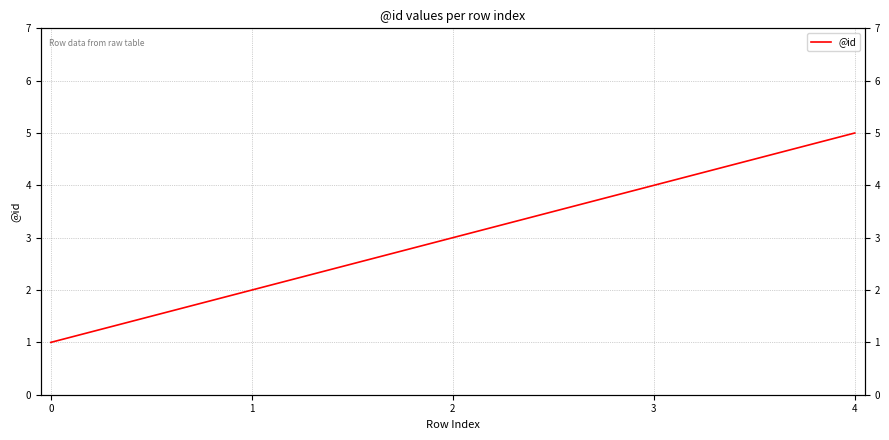

What is the difference between the values at 1 and 0?

1